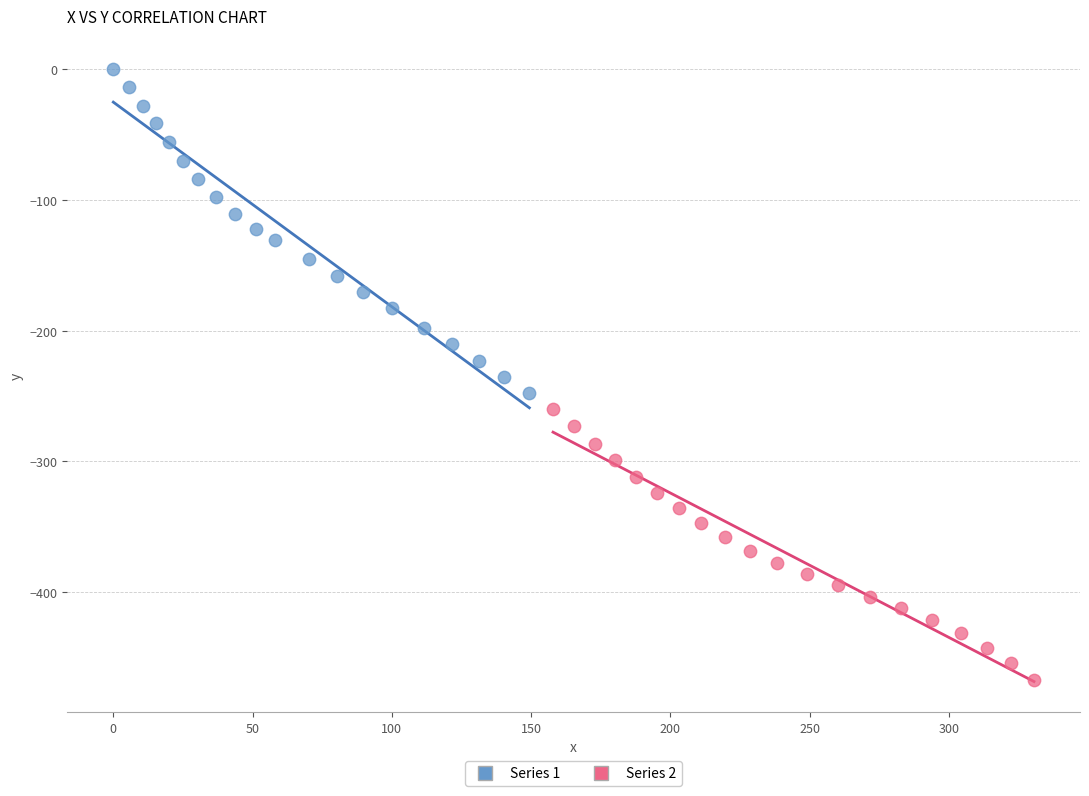

Which series contains the highest Y value?

Series 1